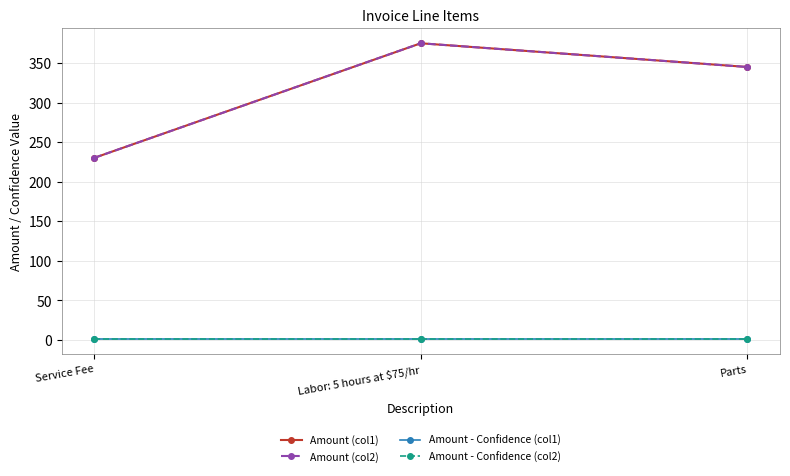

Is the value of Amount (col1) at Service Fee greater than the value of Amount (col2) at Labor: 5 hours at $75/hr?

No